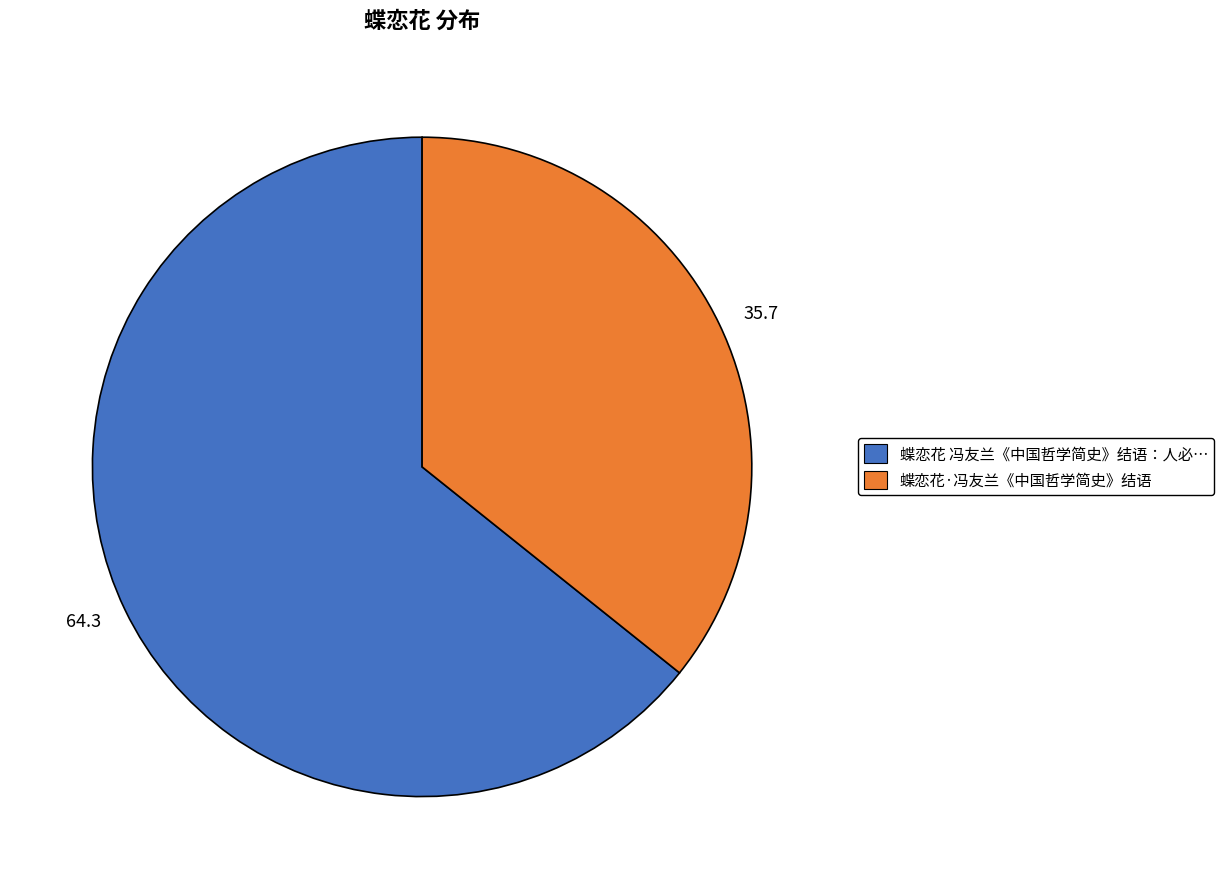

Between 35.7 and 64.3, which is larger?

64.3